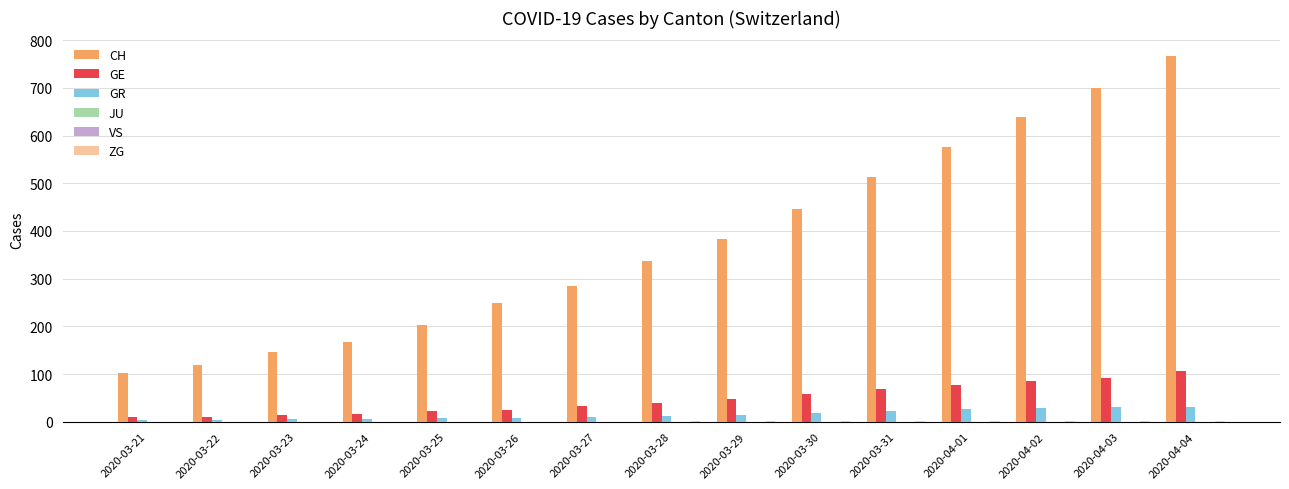

What is the maximum value shown in the chart?

767